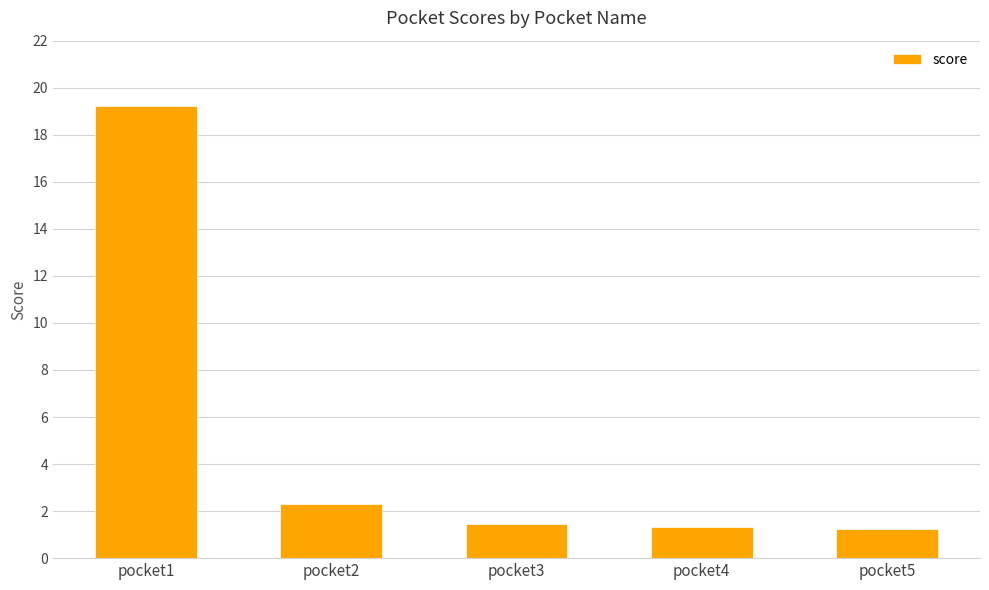

Between pocket3 and pocket1, which is larger?

pocket1